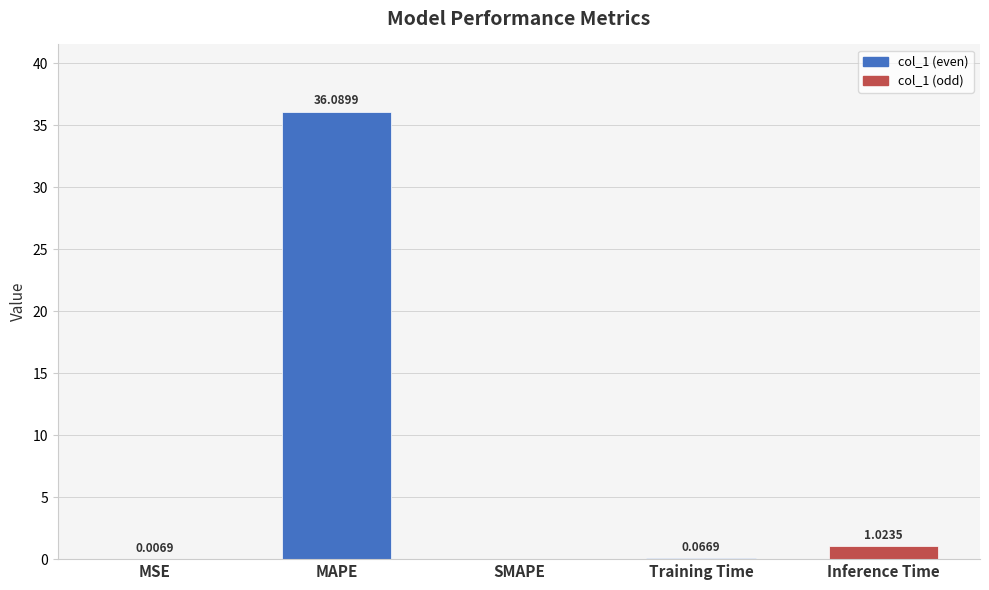

Where is the data nearest to the value 18?

Inference Time